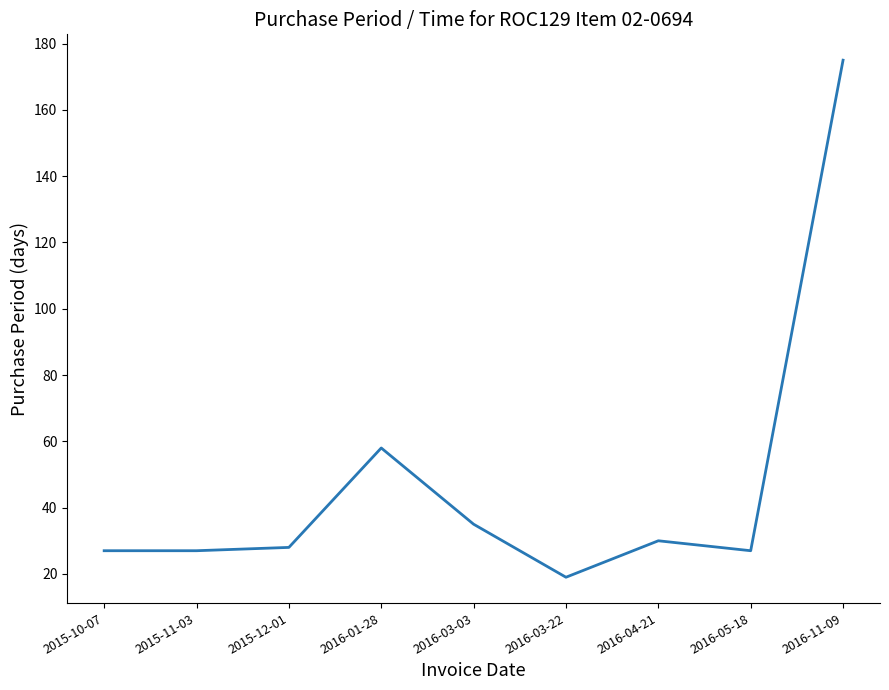

What is the difference between the maximum and minimum values?

156